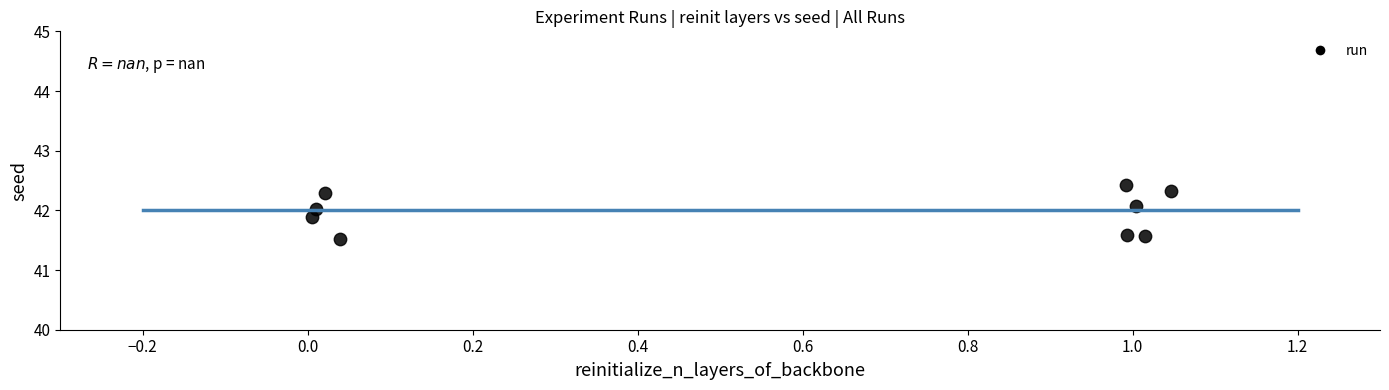

What Y value in the scatter plot is closest to 41?

41.5